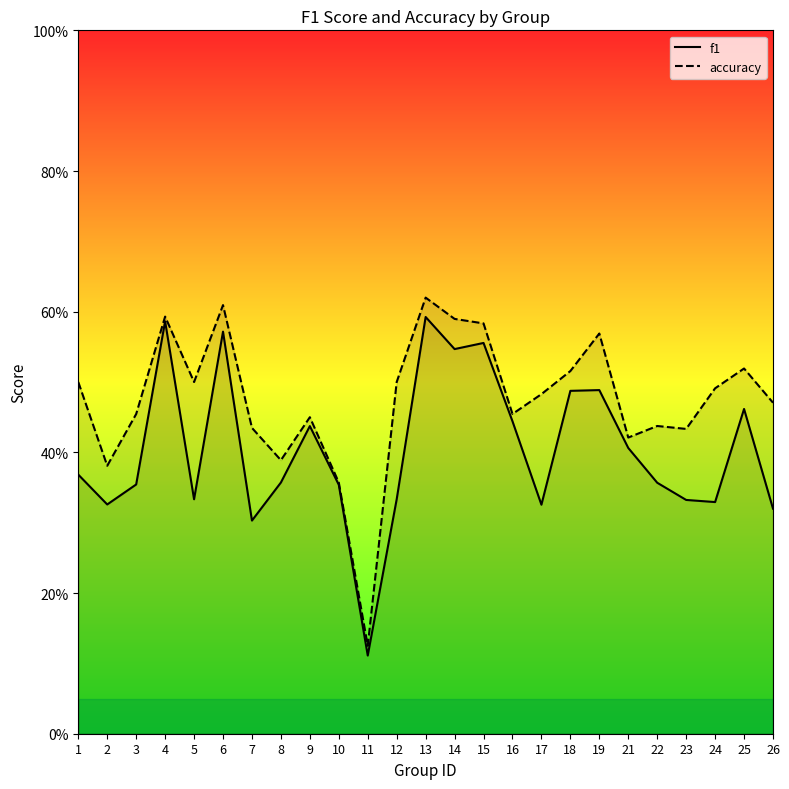

At which category does the chart reach its peak across all series?

13